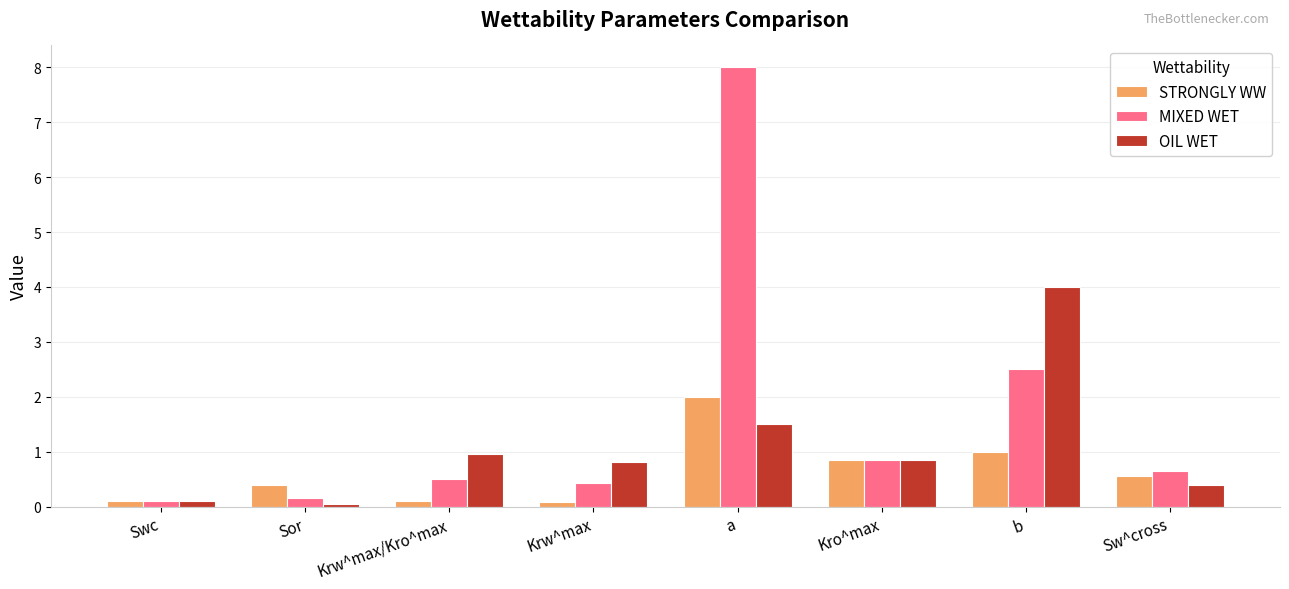

What is the average value of the OIL WET series?

1.1